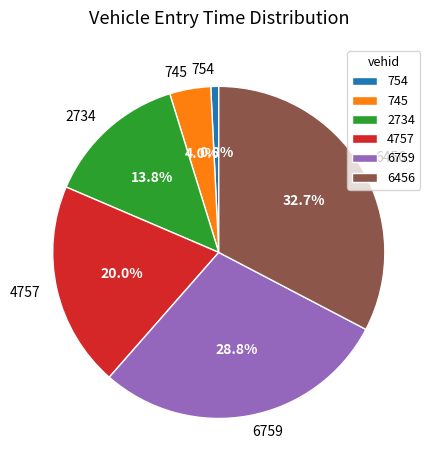

What percentage is the 754 slice, to the nearest percent?

1%